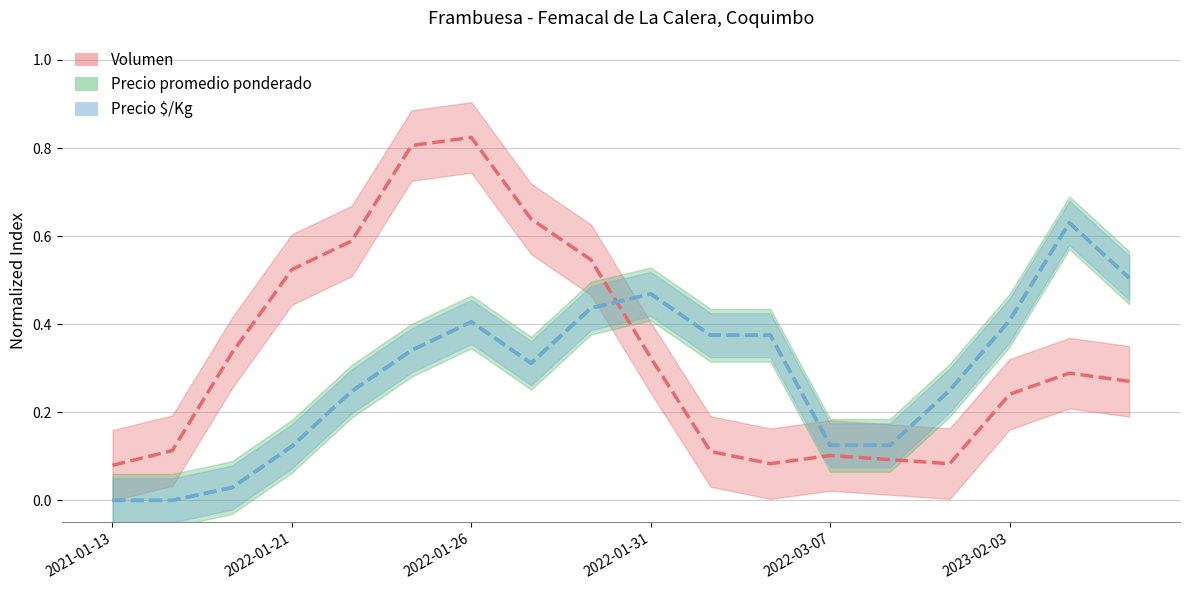

Rank the categories by Volumen value from lowest to highest.

2021-01-13, 11, 14, 13, 12, 10, 2022-01-21, 15, 17, 16, 9, 2022-01-26, 2022-01-31, 8, 2022-03-07, 7, 2023-02-03, 6